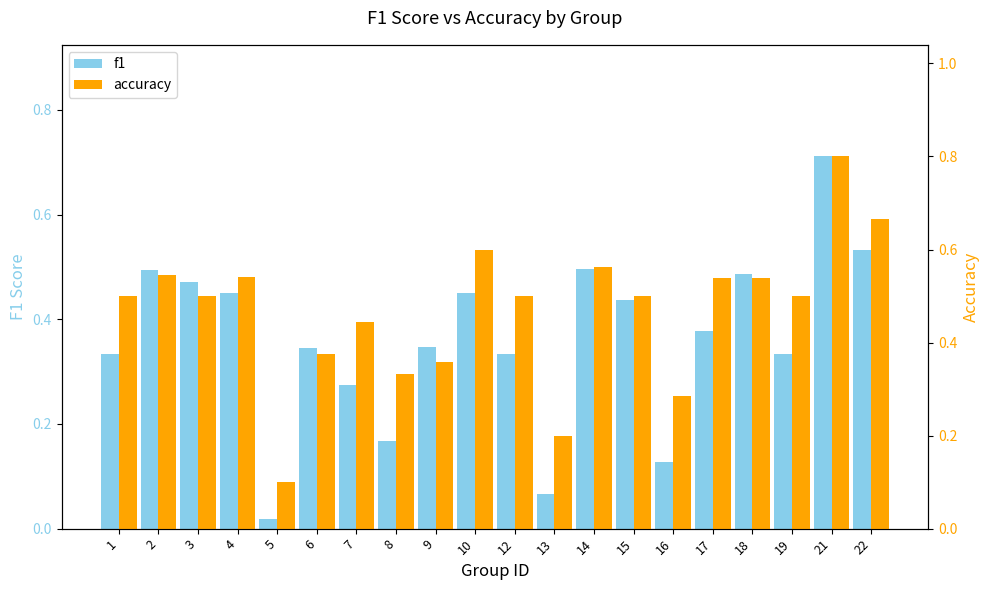

What is the difference between the f1 values at 10 and 9?

0.1